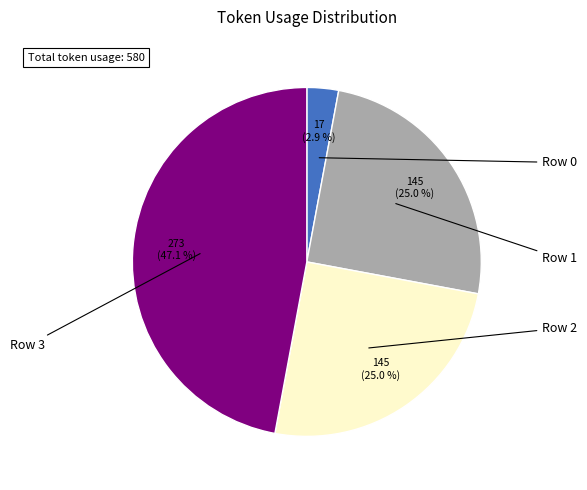

Is there a majority slice in this chart?

No